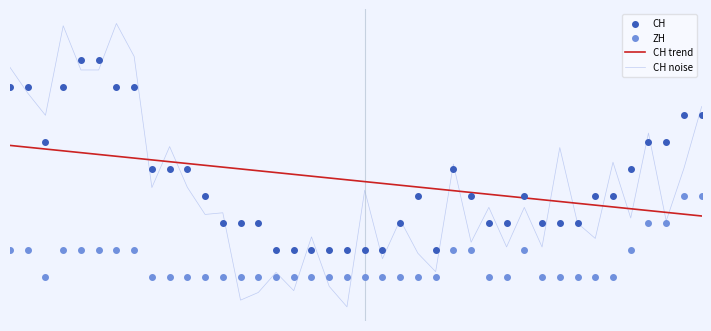

Which series reaches the minimum Y coordinate?

CH noise